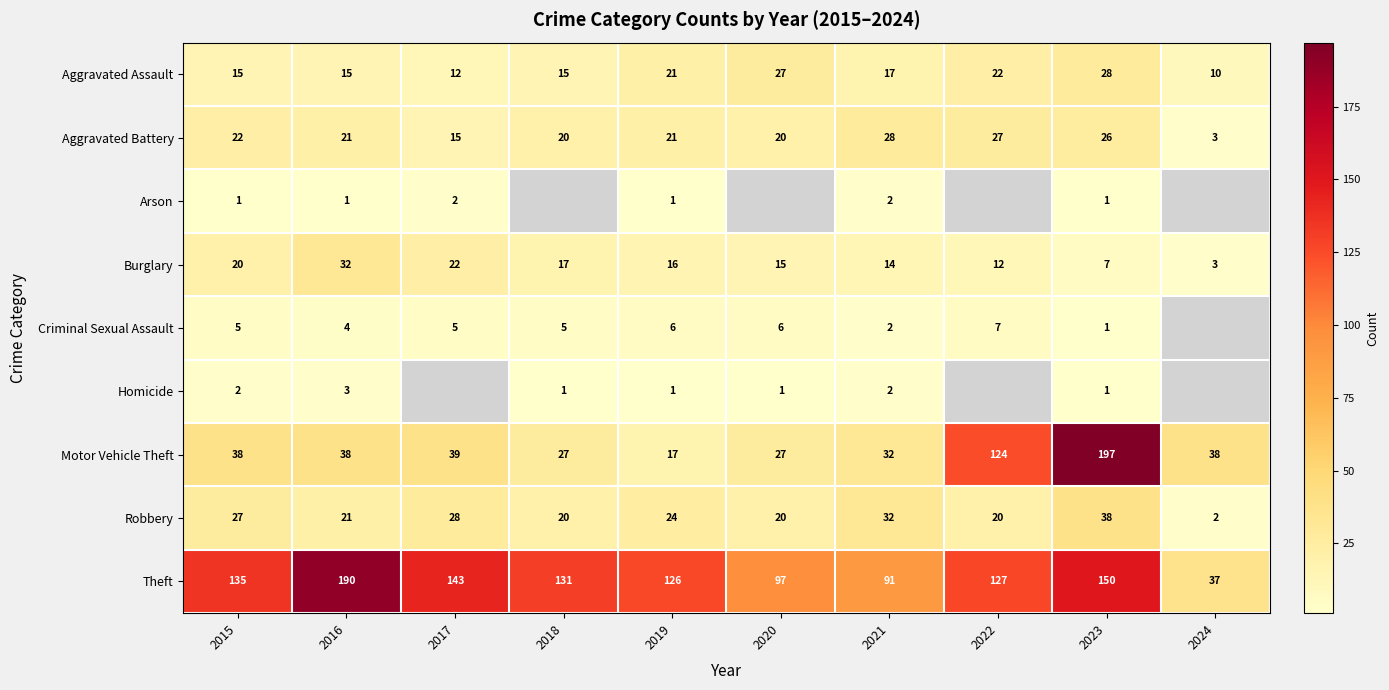

Which has a higher value, 2015 or 2018?

2015